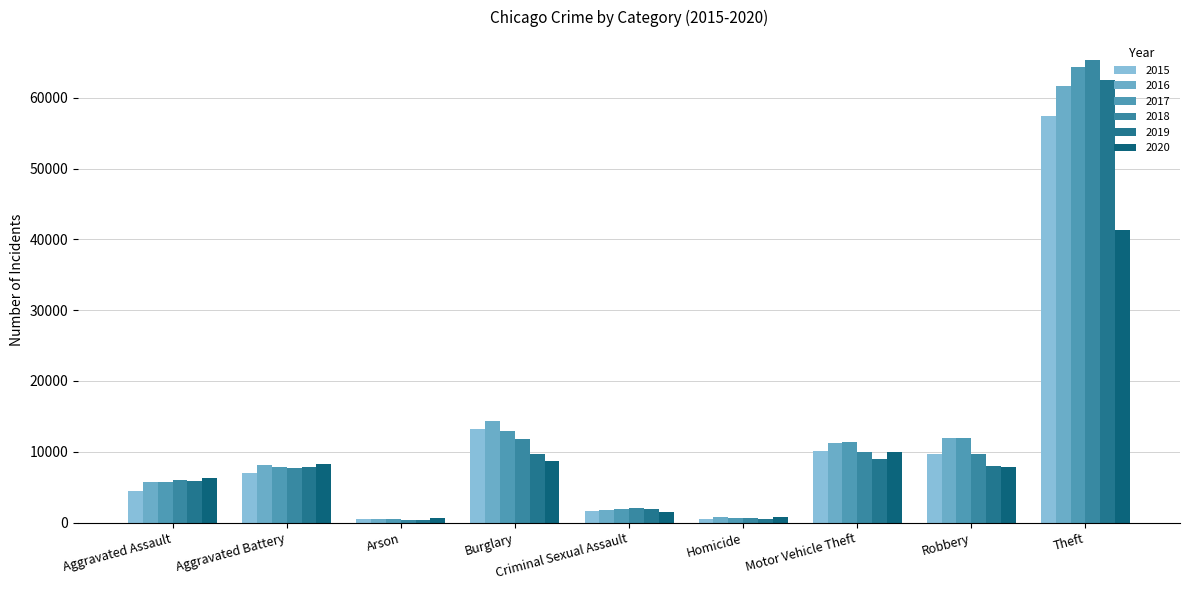

Is the value of 2015 at Burglary greater than the value of 2018 at Homicide?

Yes